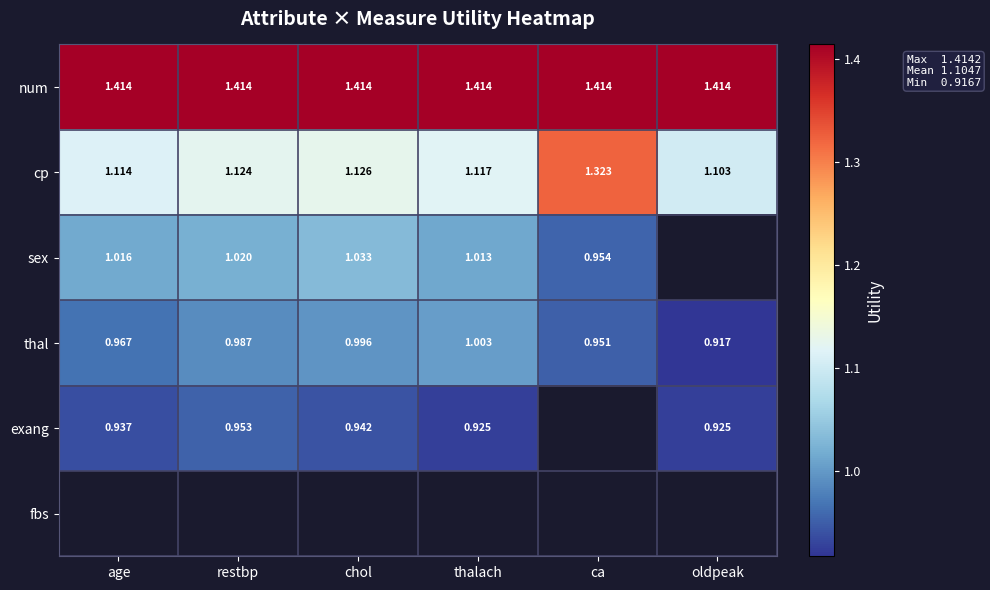

Which category has the lowest value in the thal series?

oldpeak